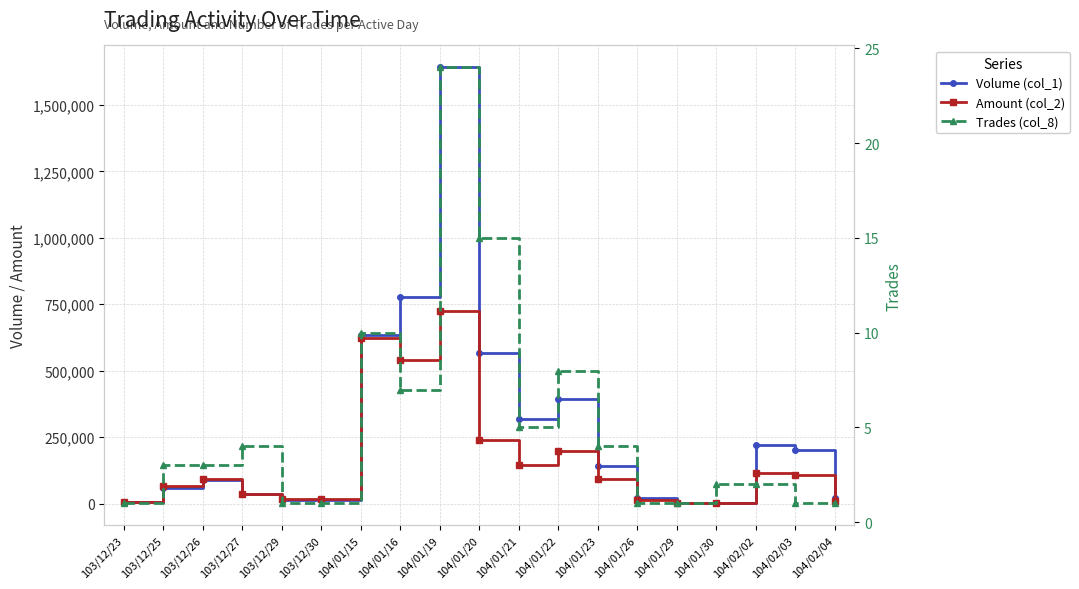

List the labels in order of Amount (col_2) value, smallest first.

104/01/30, 104/01/29, 103/12/23, 104/02/04, 104/01/26, 103/12/30, 103/12/29, 103/12/27, 103/12/25, 103/12/26, 104/01/23, 104/02/03, 104/02/02, 104/01/21, 104/01/22, 104/01/20, 104/01/16, 104/01/15, 104/01/19